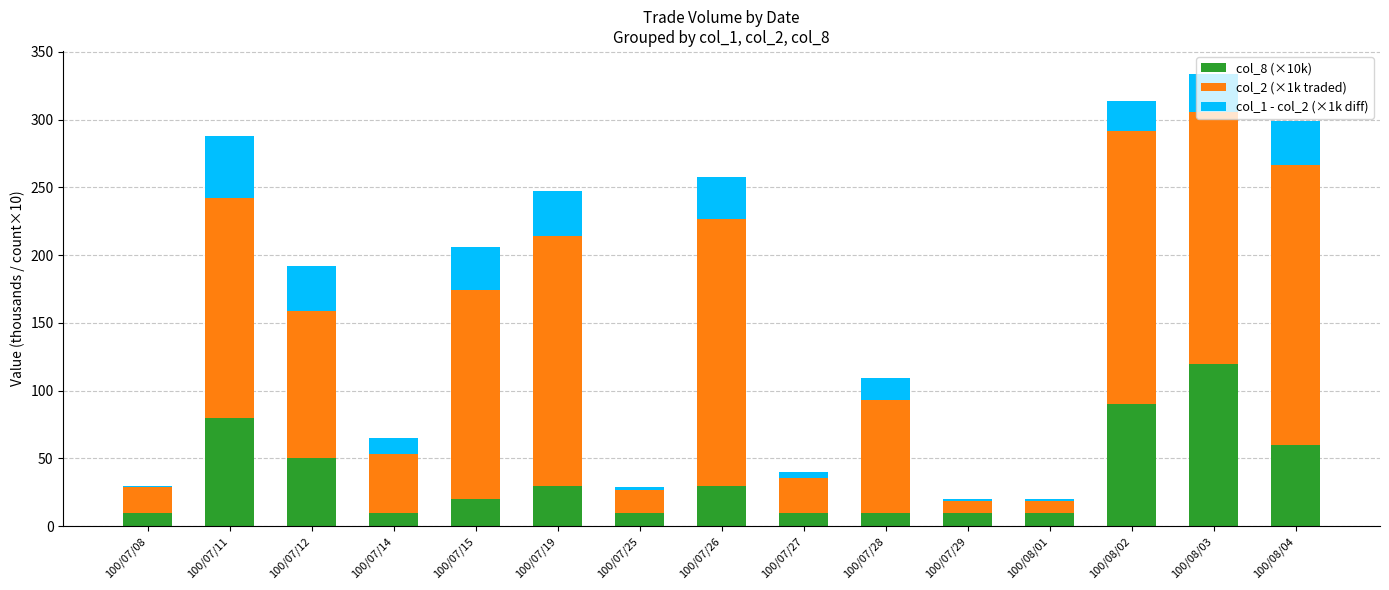

How many series are shown in this chart?

3